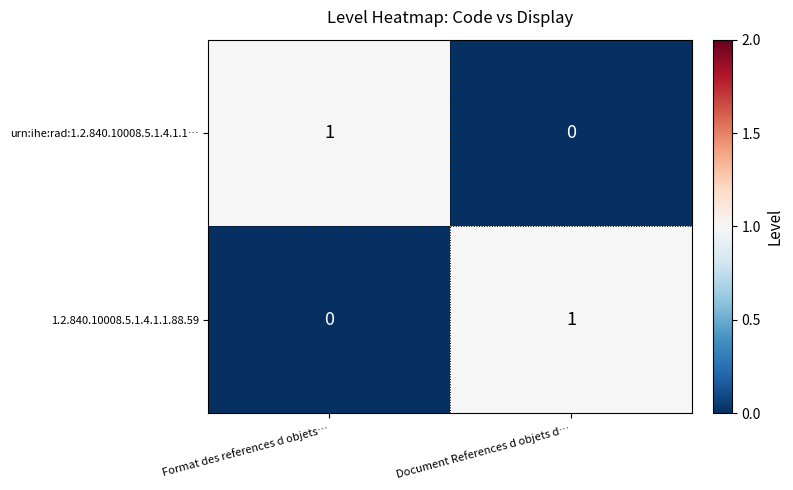

Reading right to left, extract all data points from this chart.

urn:ihe:rad:1.2.840.10008.5.1.4.1.1…: Document References d objets d…=0	Format des references d objets…=1
1.2.840.10008.5.1.4.1.1.88.59: Document References d objets d…=1	Format des references d objets…=0